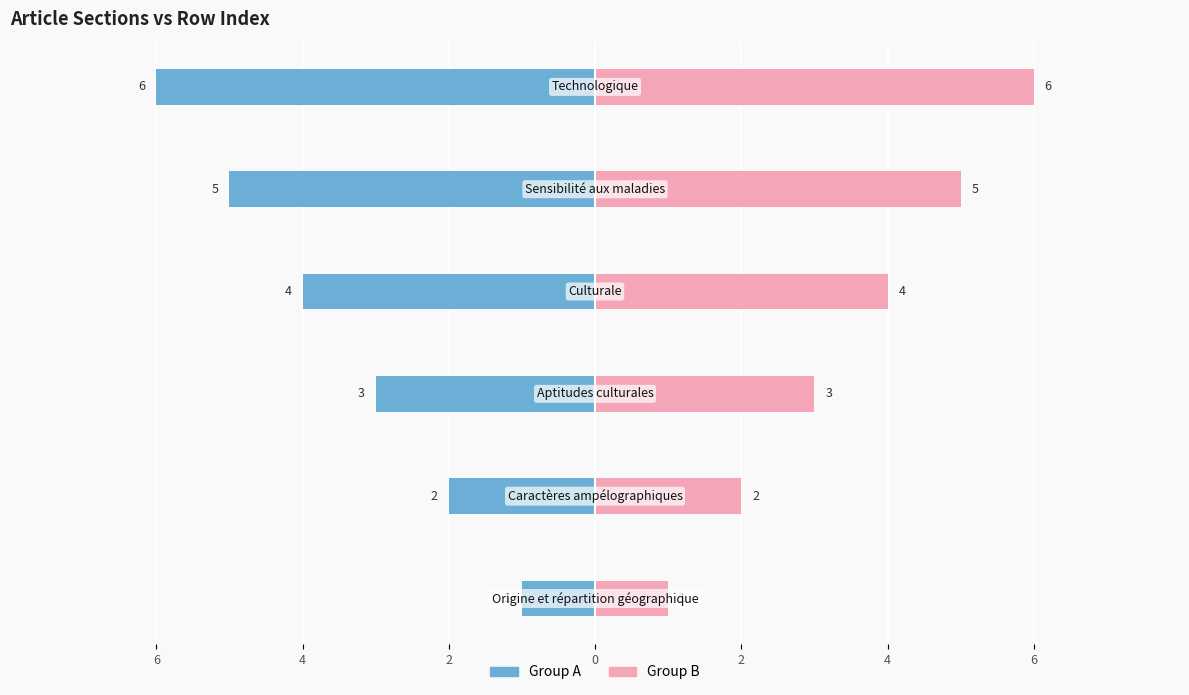

What is the difference between the maximum and minimum values in the Group A series?

5